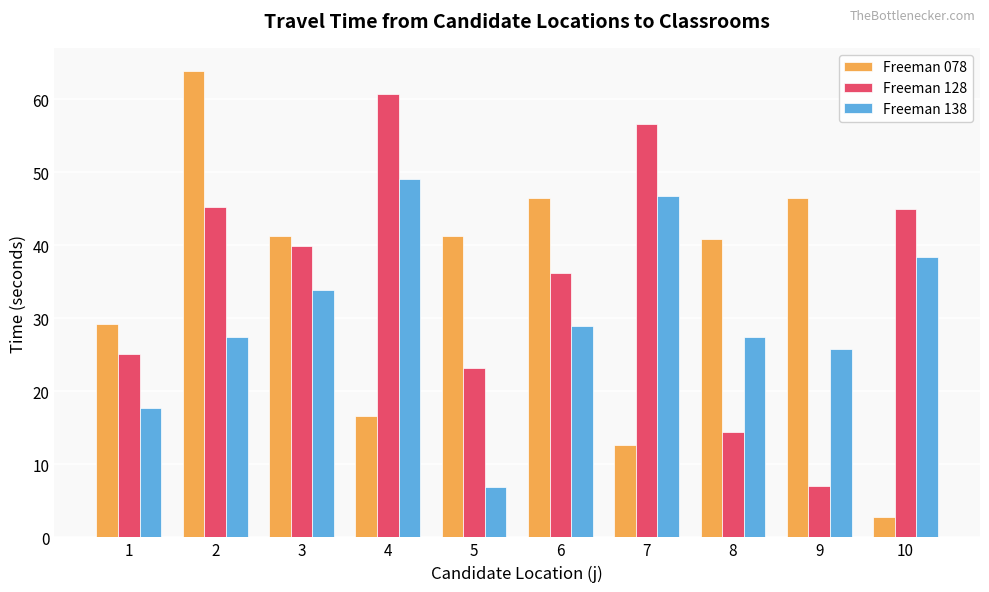

What is the sum of the Freeman 128 values at 9 and 4?

67.8